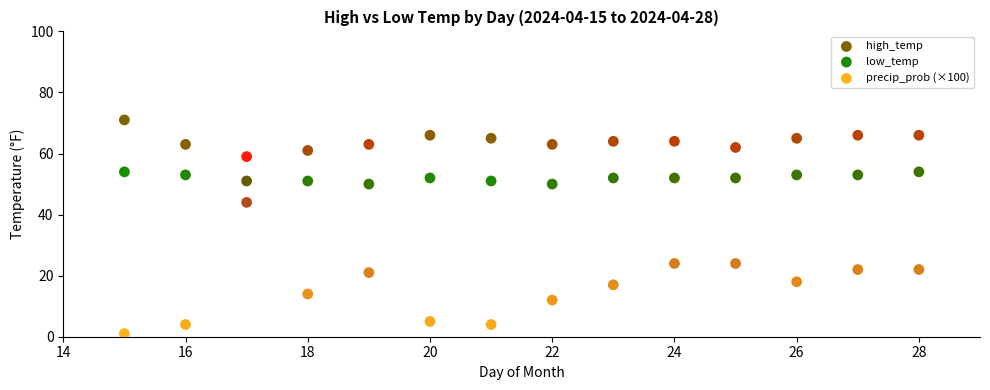

What are all the series names shown in the legend?

high_temp, low_temp, precip_prob (×100)